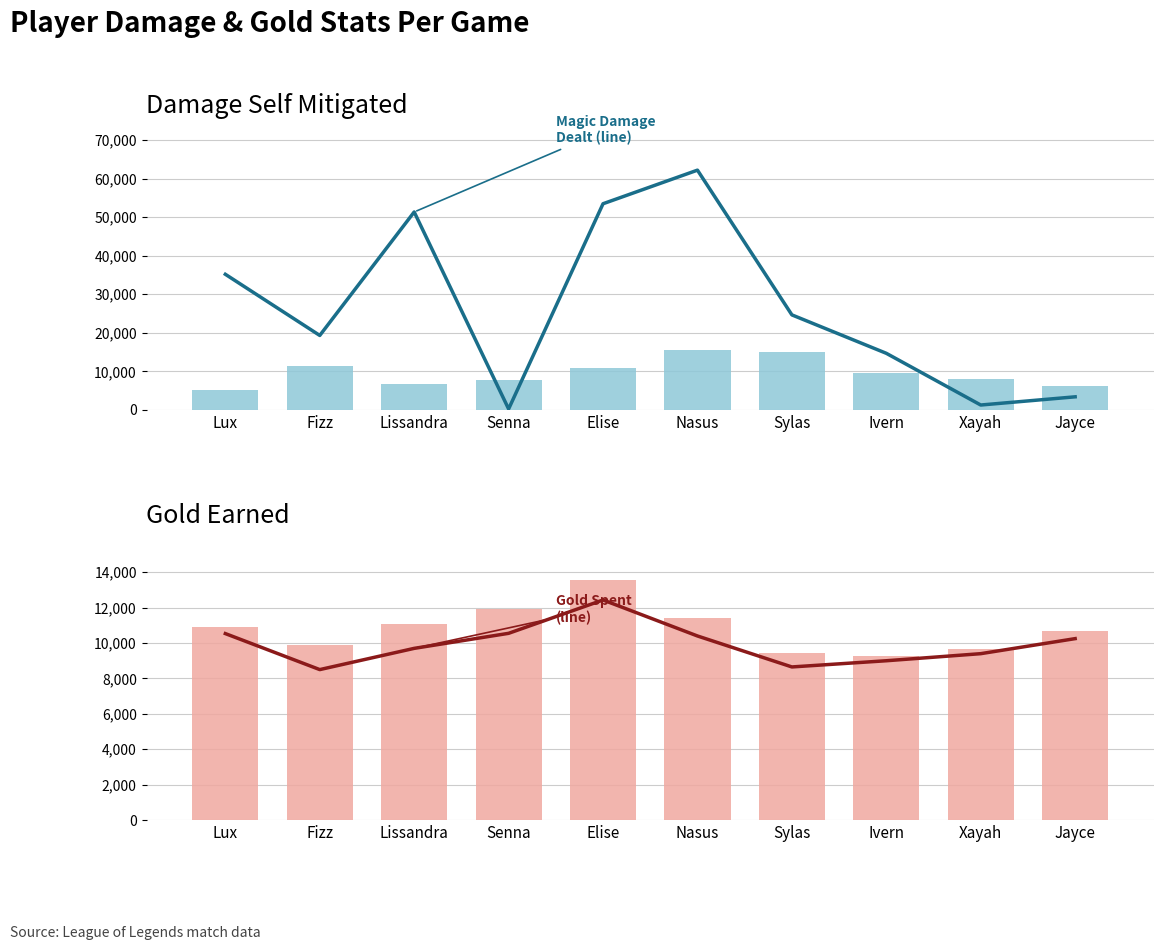

True or false: goldEarned has a value of 16176 at Nasus.

False